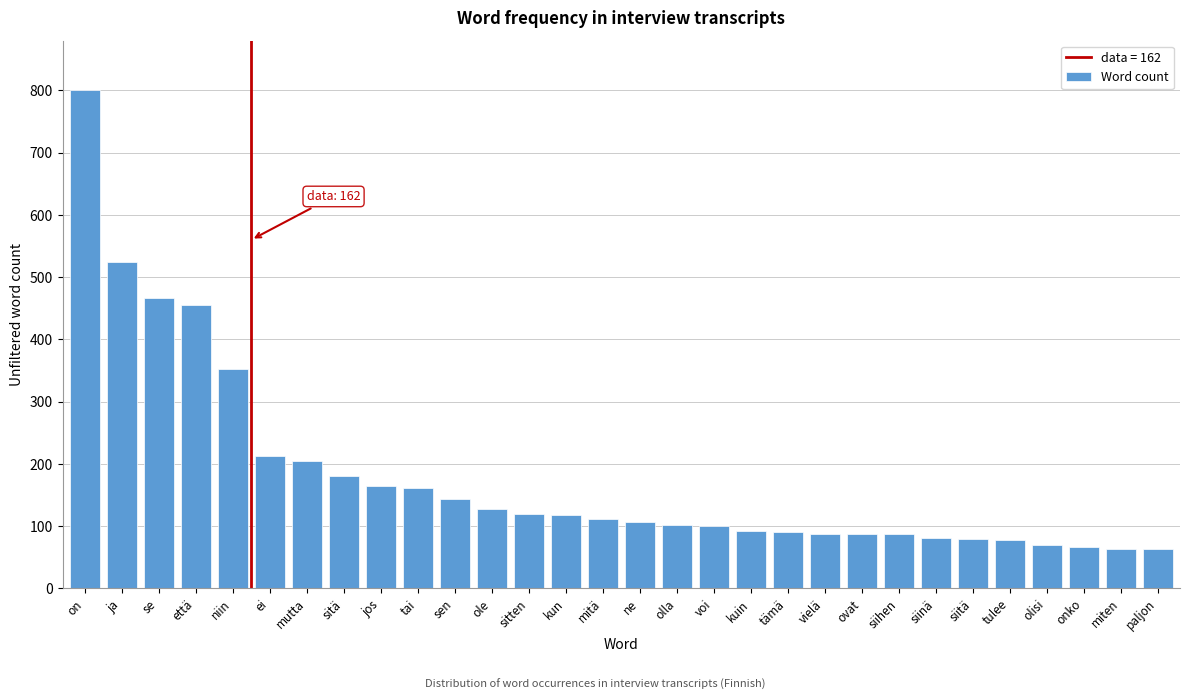

What is the sum of the values at sitä and voi?

280